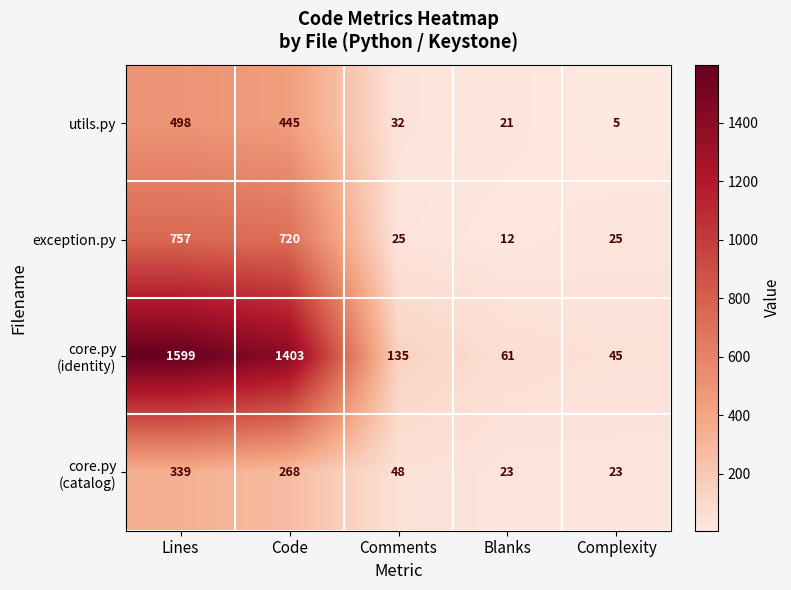

What is the difference between the highest and lowest values at Complexity?

40